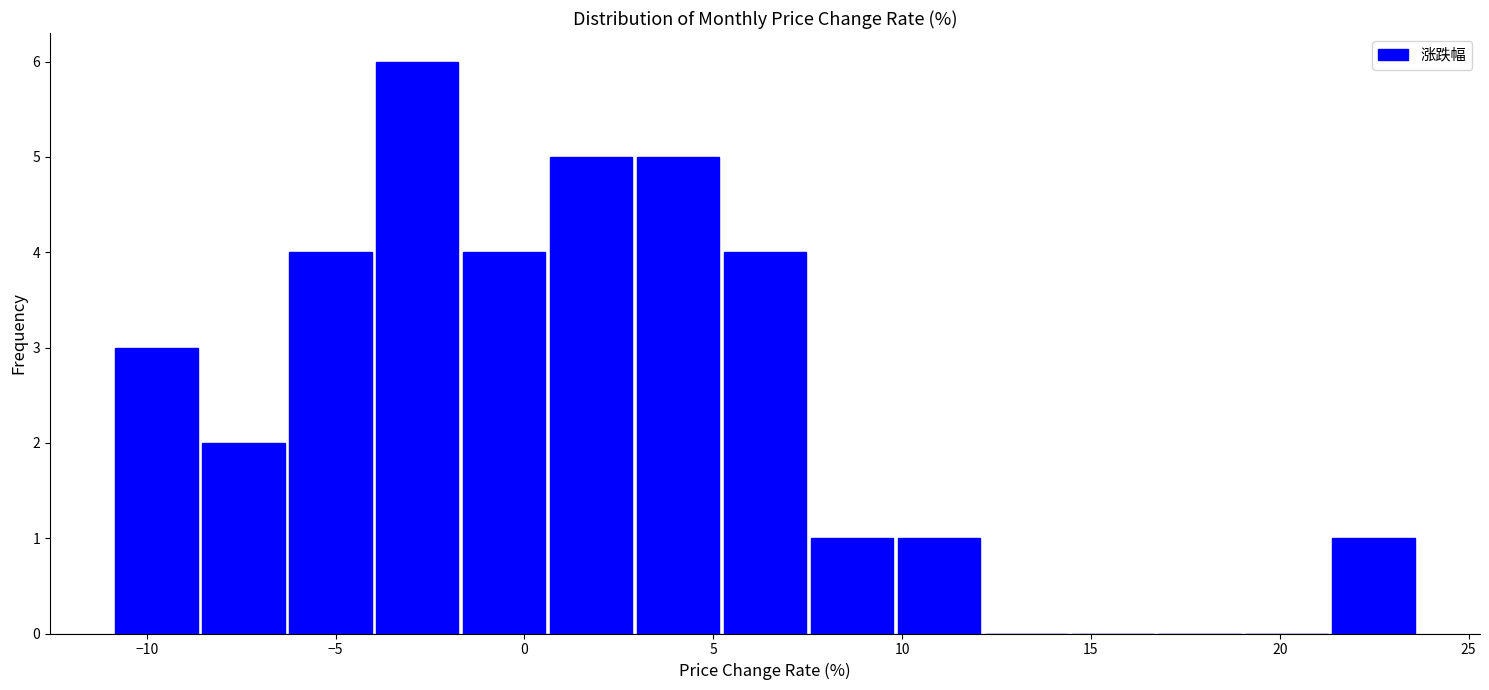

What is the height of the bar covering 5.0 to 7.5 on the x-axis? Neither the bar edges nor the heights are printed on the chart, so give them approximately, as read against the axes.

4